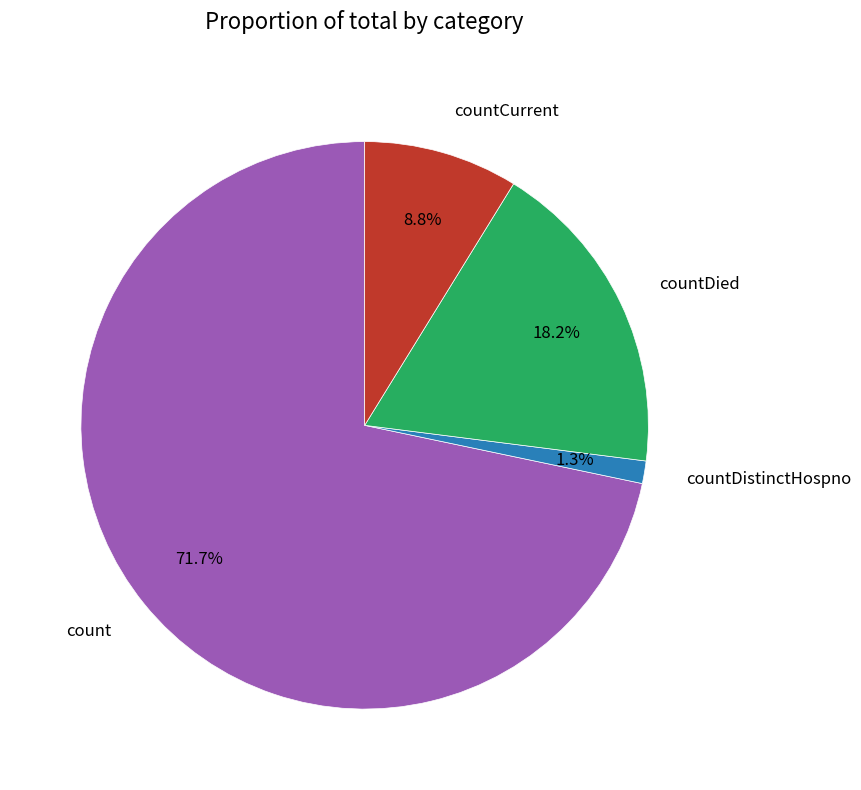

Which has a higher value, countDied or countCurrent?

countDied